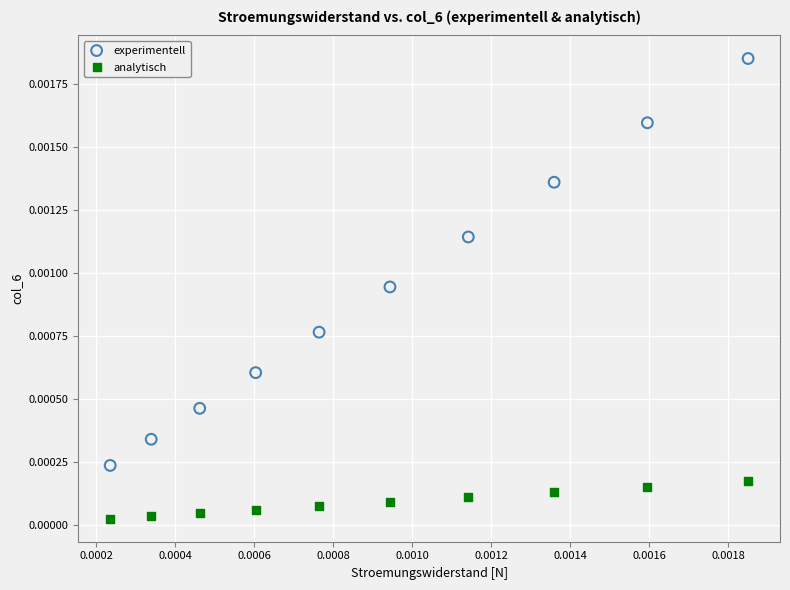

Which series contains the lowest Y value?

analytisch